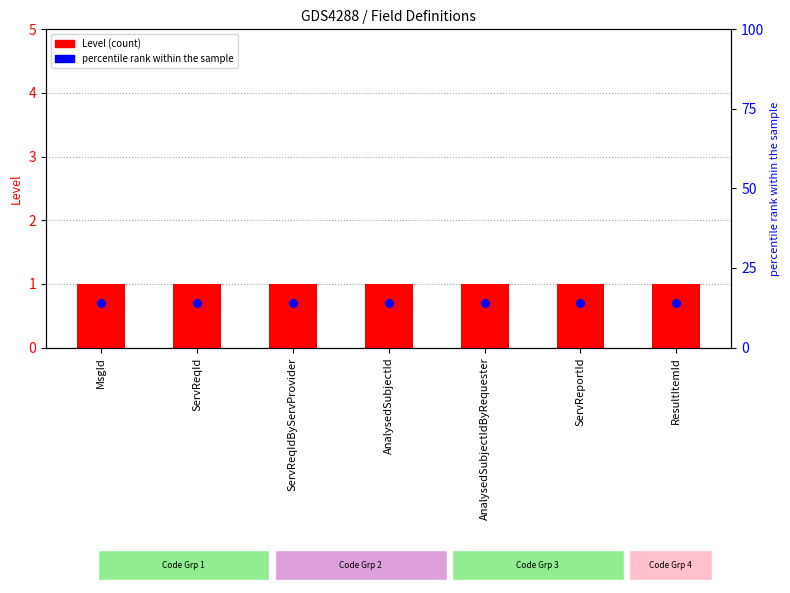

Which series has the largest Y range (max minus min)?

Level